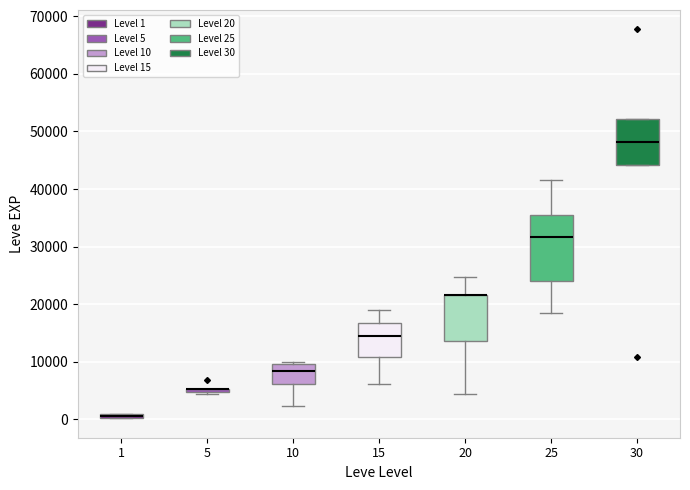

Which box is the tallest, from its lower edge to its upper edge?

25